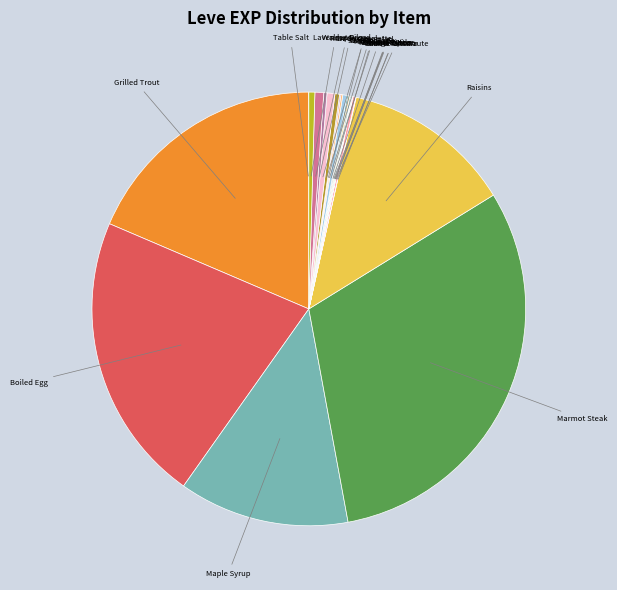

How many slices are in this pie chart?

22